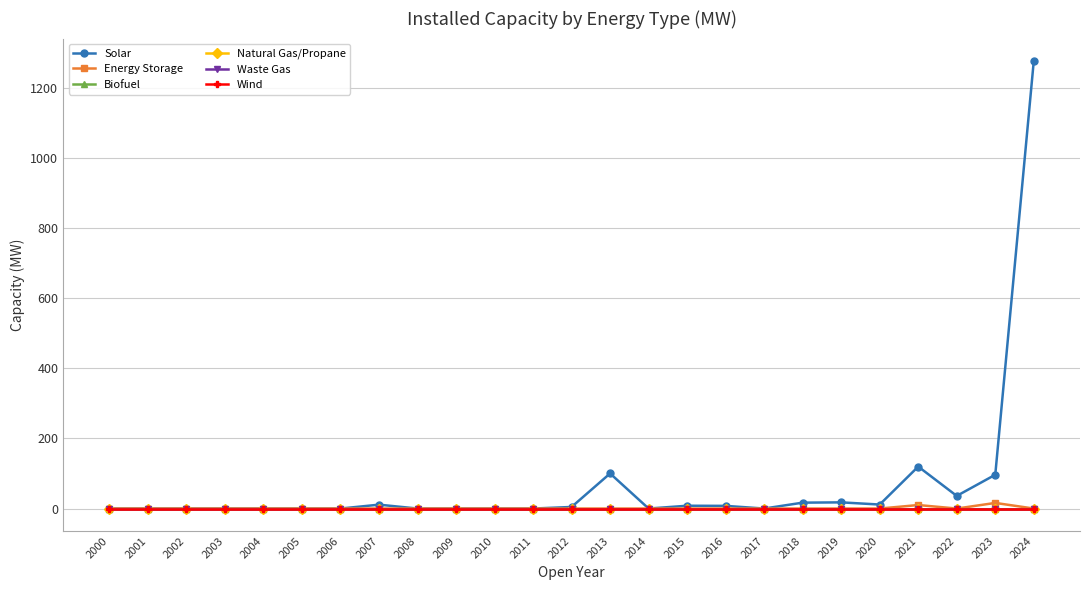

Does the chart have visible grid lines?

Yes